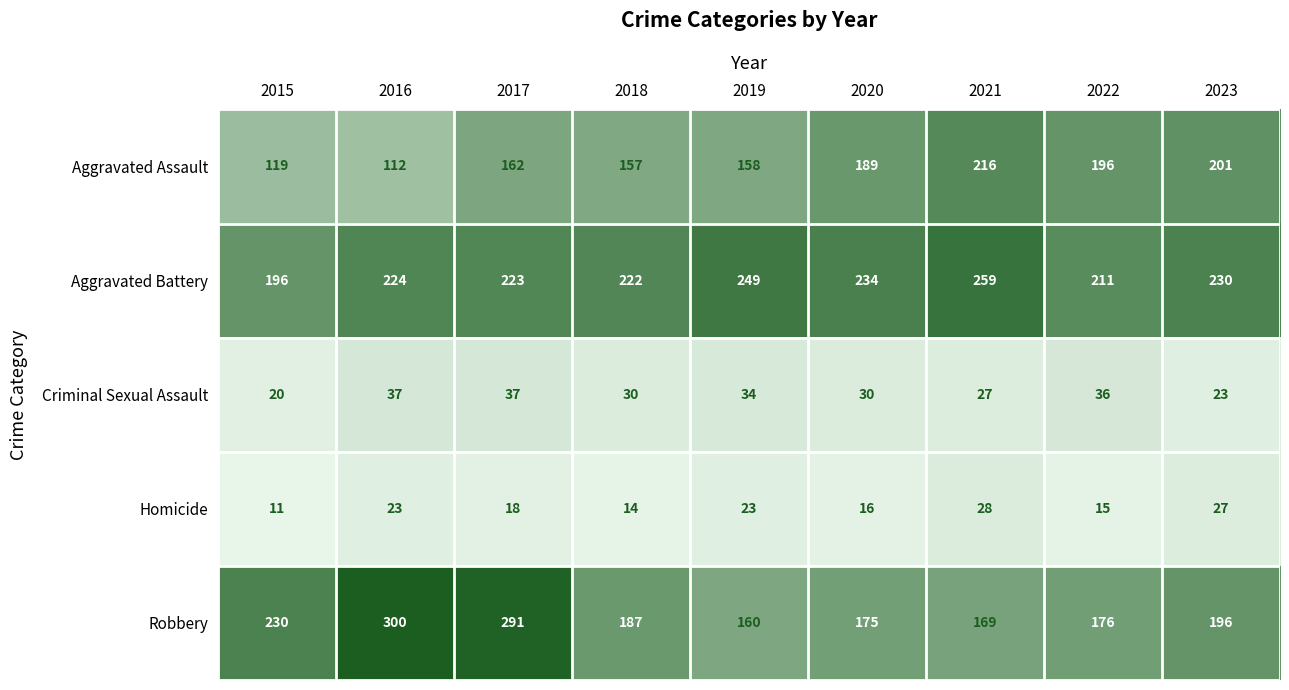

List the series in order of their peak value, highest first.

Robbery, Aggravated Battery, Aggravated Assault, Criminal Sexual Assault, Homicide